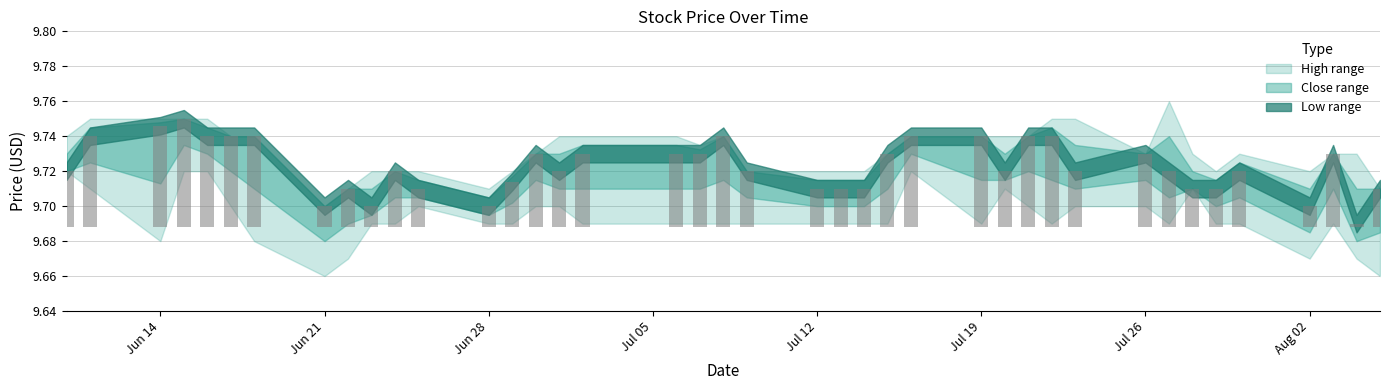

How many high values are between 9 and 10?

40